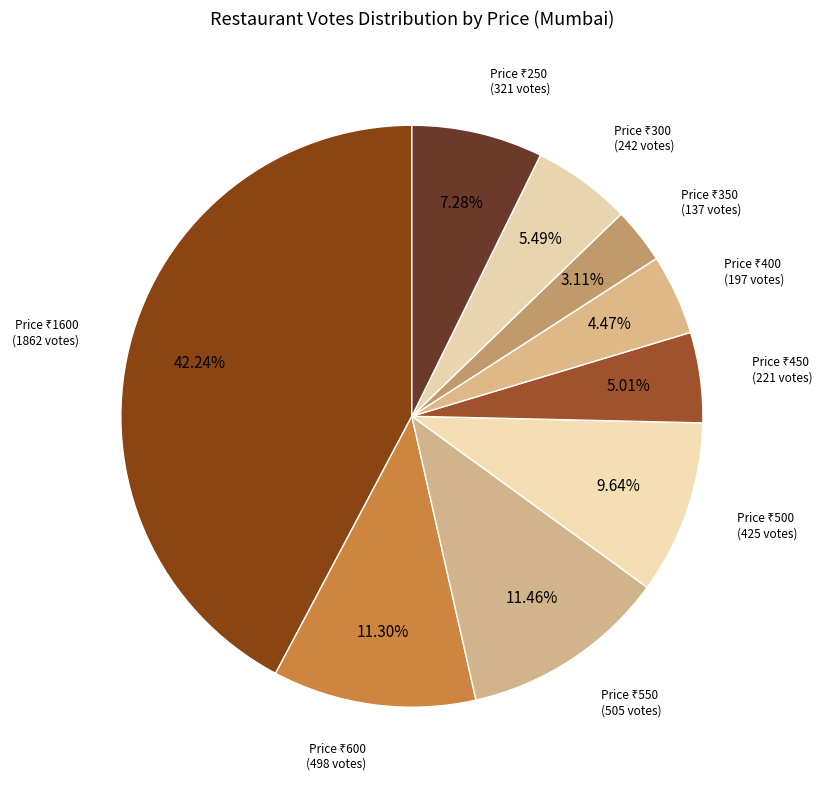

Is there a majority slice in this chart?

No